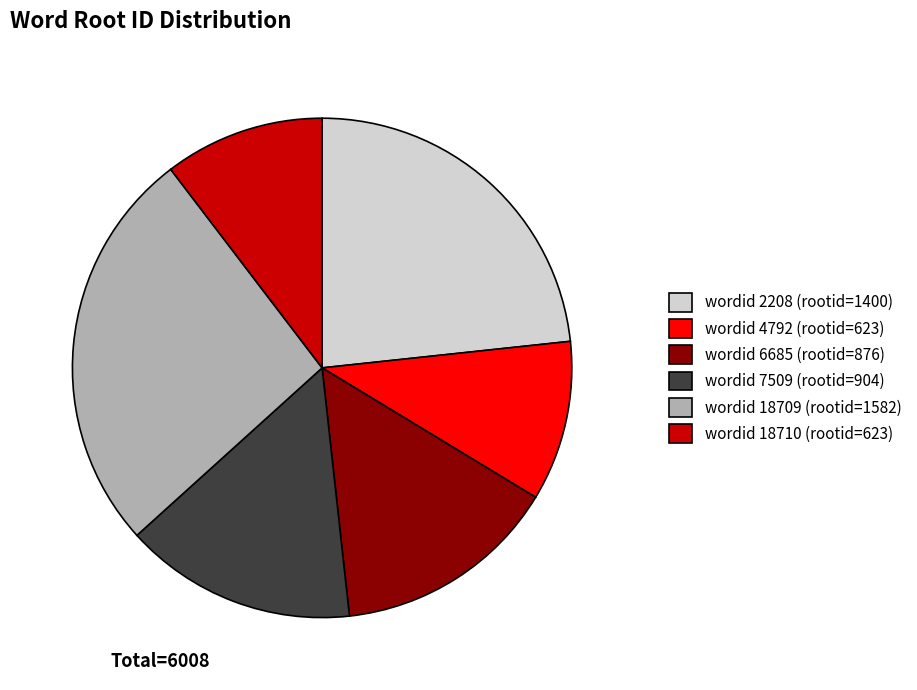

Count the number of slices in the pie.

6